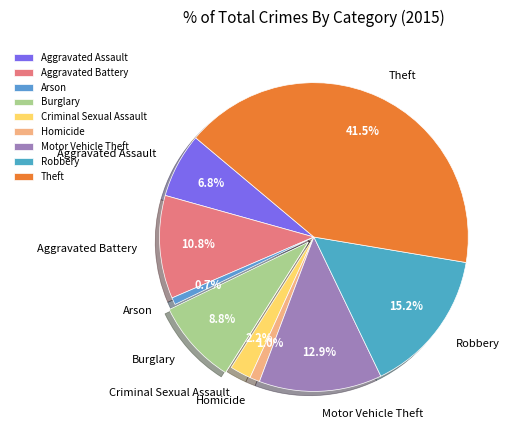

What is the total percentage of Aggravated Battery and Homicide?

11.8%